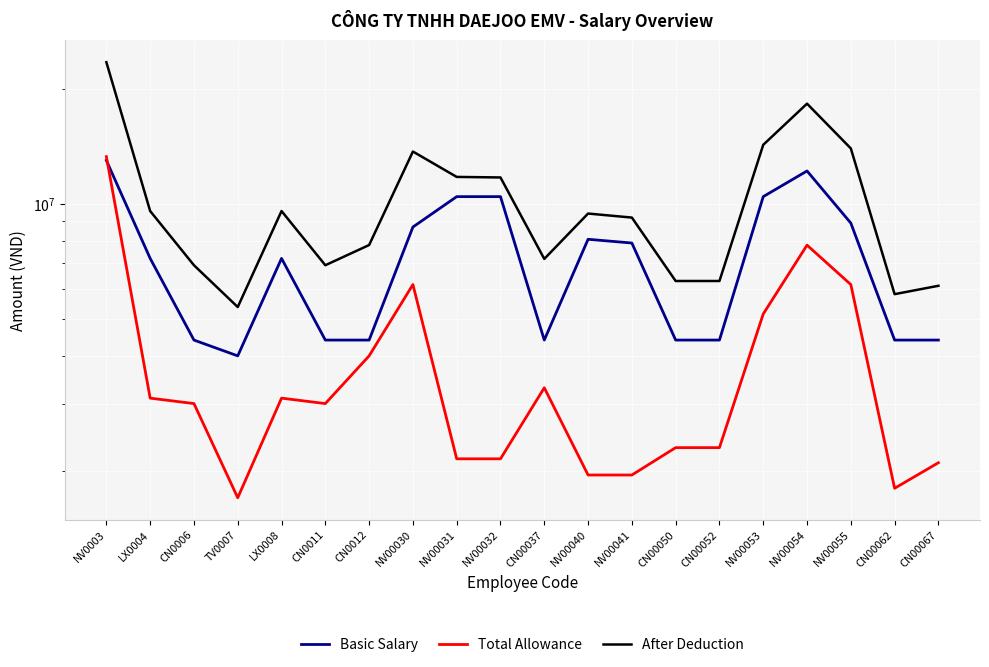

What is the value of the Total Allowance point at the 6th from the left?

3000000